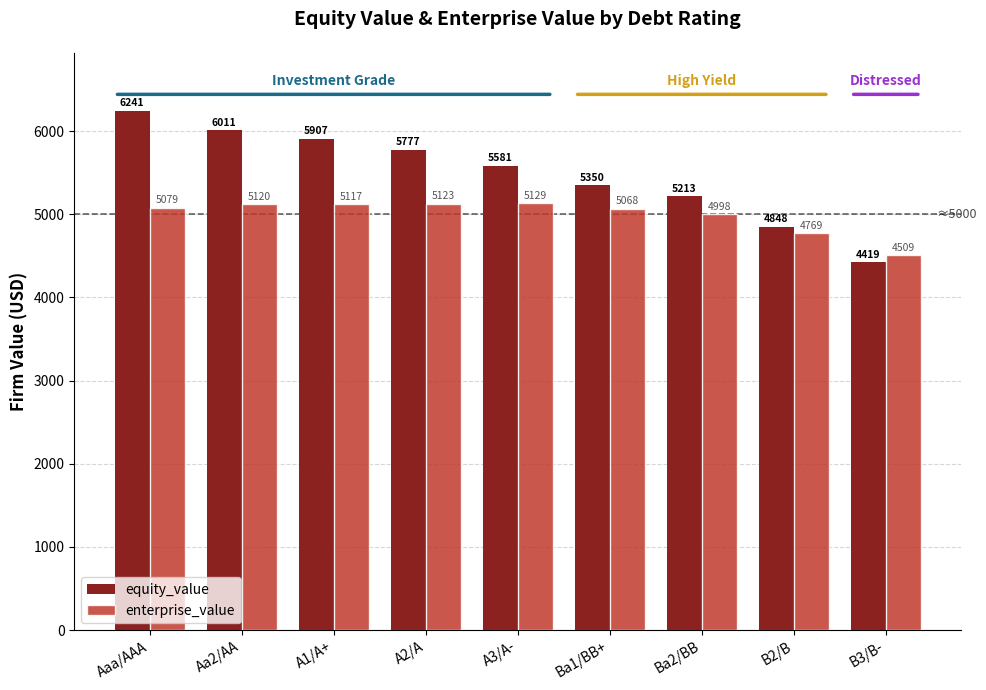

What is the sum of the equity_value values at B3/B- and Ba1/BB+?

9769.5